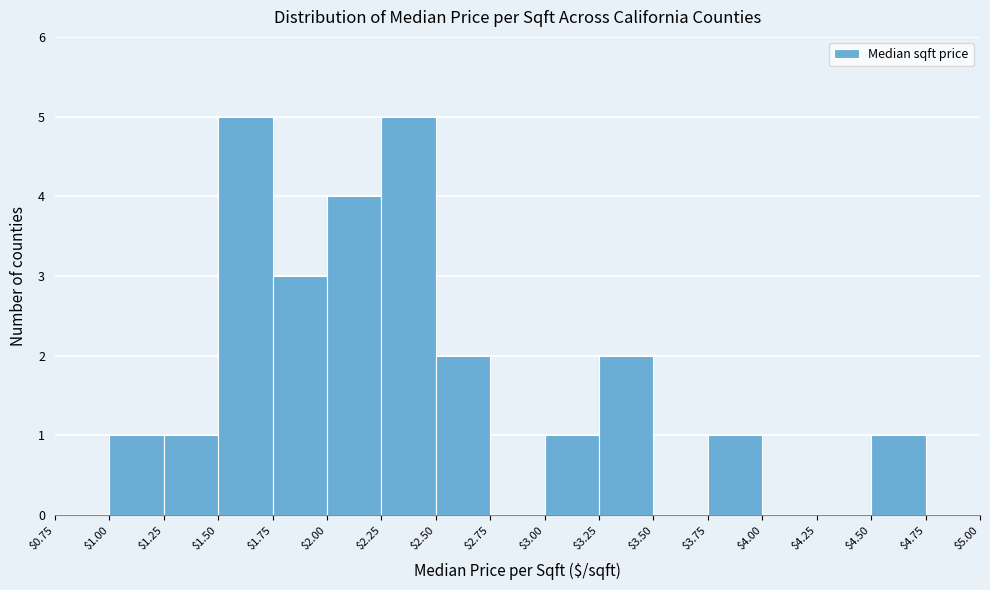

Reading left to right, list every bar in this chart as the range it spans on the x-axis followed by its height. The values are not printed on the chart, so give them approximately, as read against the axis.

$0.75 to $1.00: 0
$1.00 to $1.25: 1
$1.25 to $1.50: 1
$1.50 to $1.75: 5
$1.75 to $2.00: 3
$2.00 to $2.25: 4
$2.25 to $2.50: 5
$2.50 to $2.75: 2
$2.75 to $3.00: 0
$3.00 to $3.25: 1
$3.25 to $3.50: 2
$3.50 to $3.75: 0
$3.75 to $4.00: 1
$4.00 to $4.25: 0
$4.25 to $4.50: 0
$4.50 to $4.75: 1
$4.75 to $5.00: 0